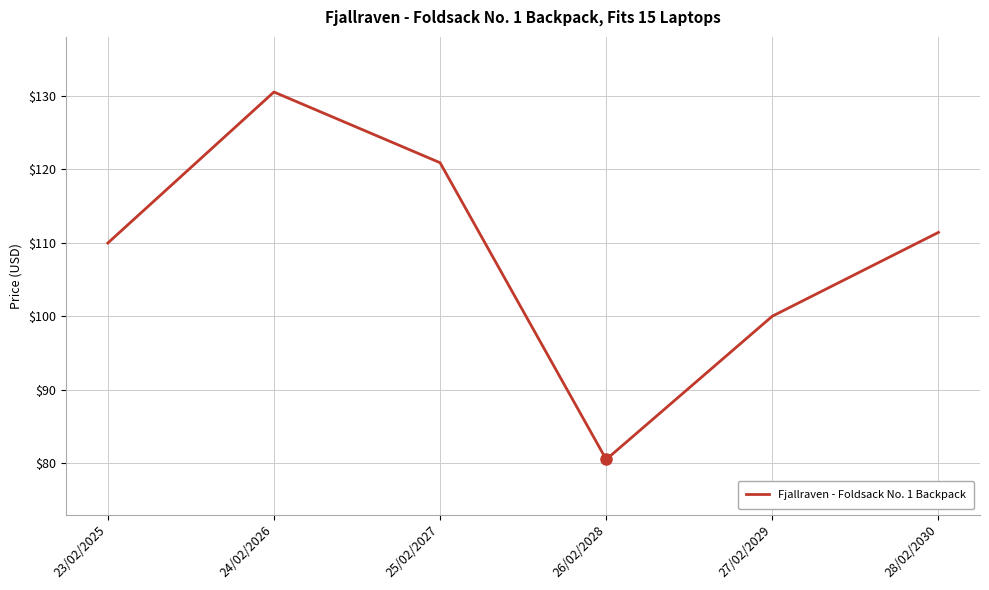

Which category has the highest value across all series?

24/02/2026